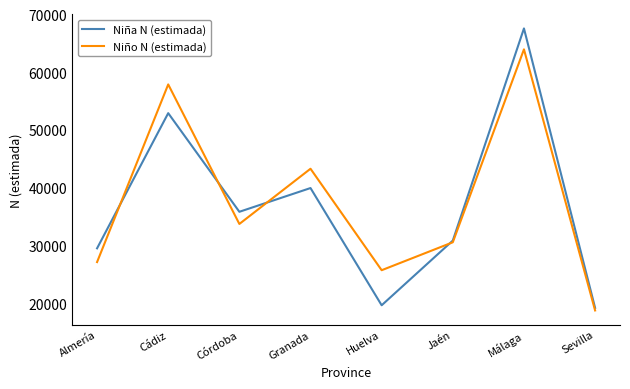

Rank the categories by Niña N (estimada) value from lowest to highest.

Sevilla, Huelva, Almería, Jaén, Córdoba, Granada, Cádiz, Málaga